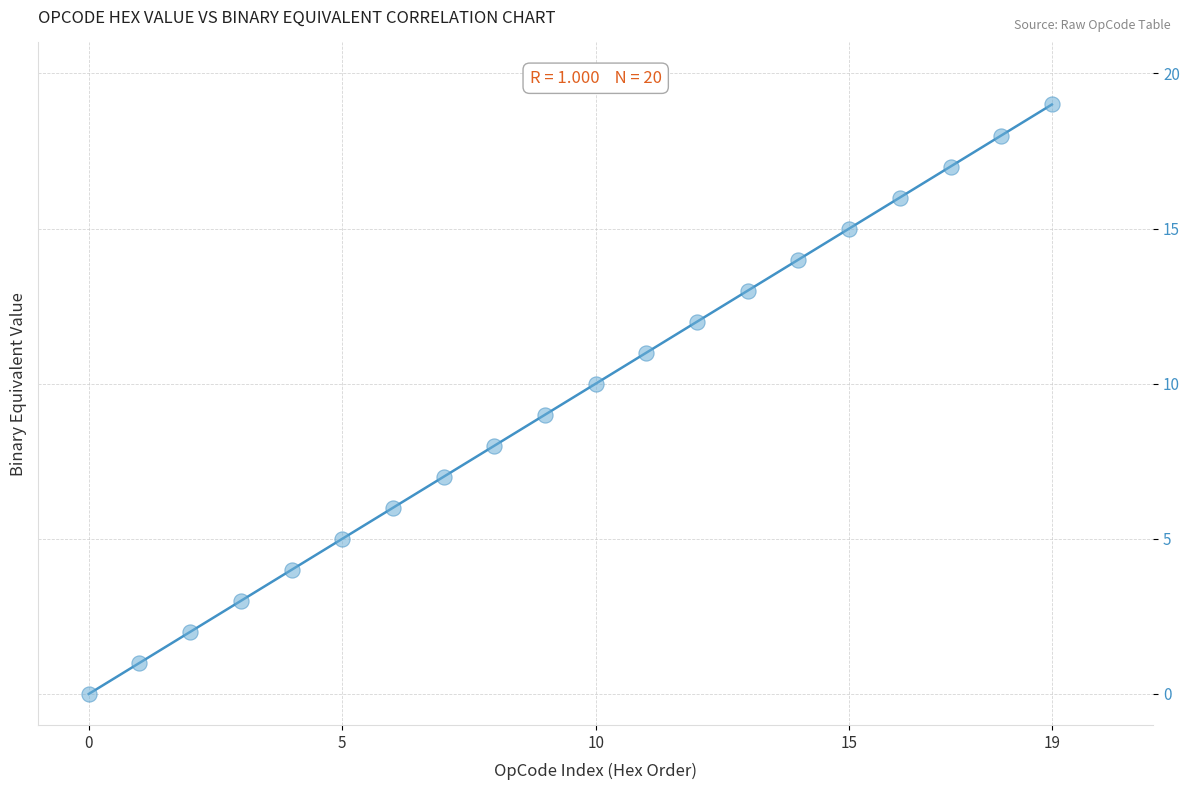

What is the range of Y values (max minus min)?

19